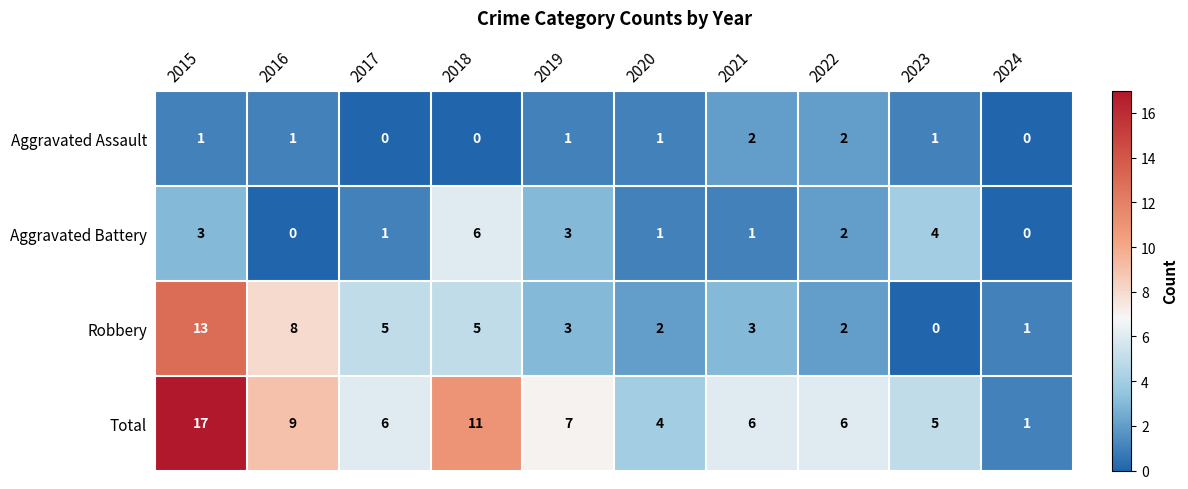

What is the difference between the maximum and minimum values in the Aggravated Battery series?

6